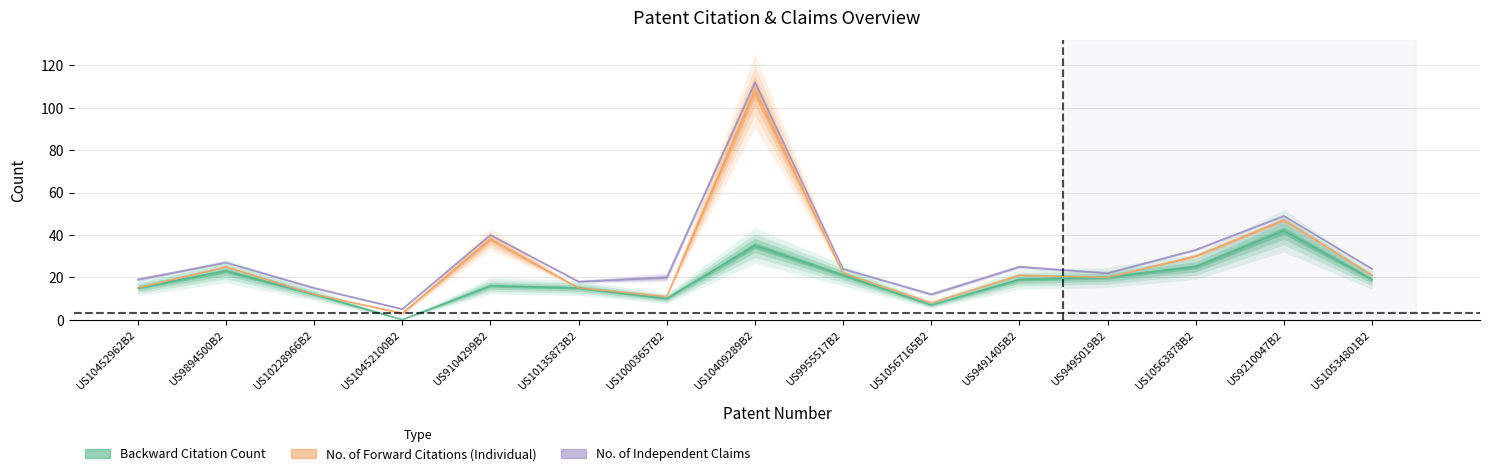

Which category has the lowest value across all series?

US10452100B2